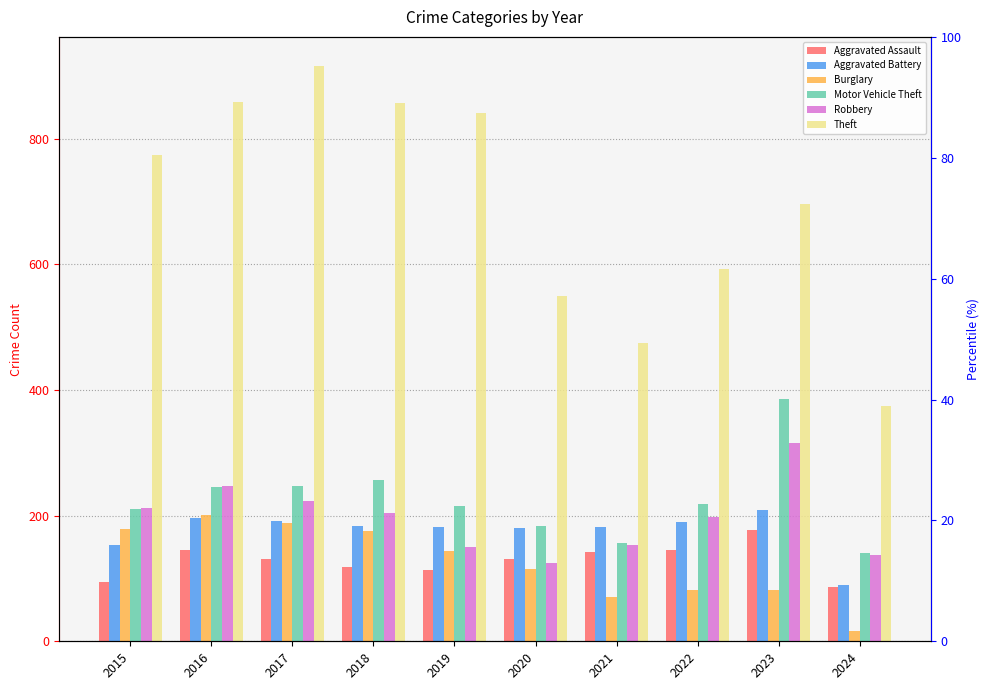

Is it true that Motor Vehicle Theft equals 105 at 2019?

False